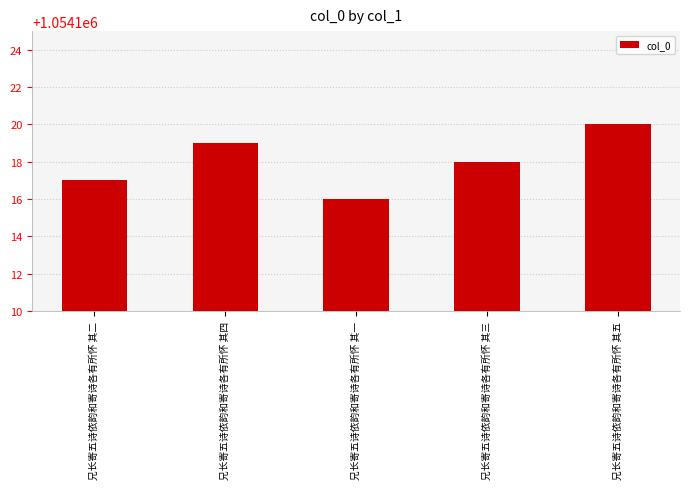

Reading right to left, list all the values displayed in this chart.

1054120	1054118	1054116	1054119	1054117